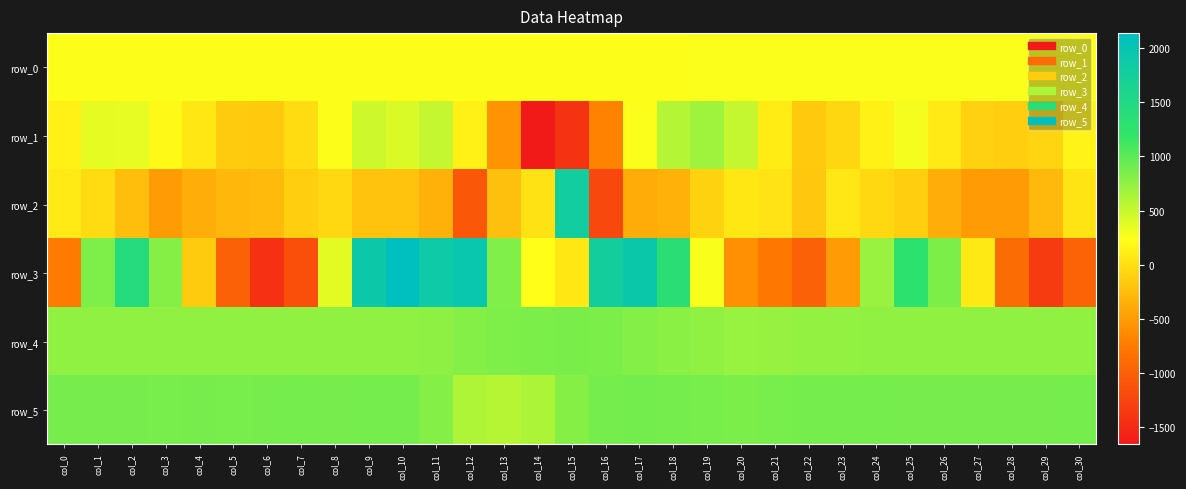

How many distinct data groups are displayed?

6